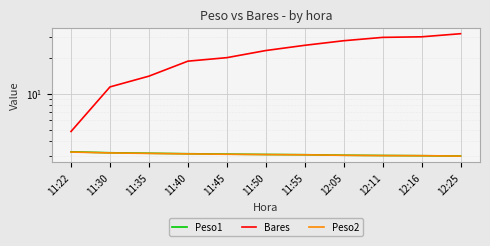

True or false: Peso1 and Bares intersect in this chart.

False